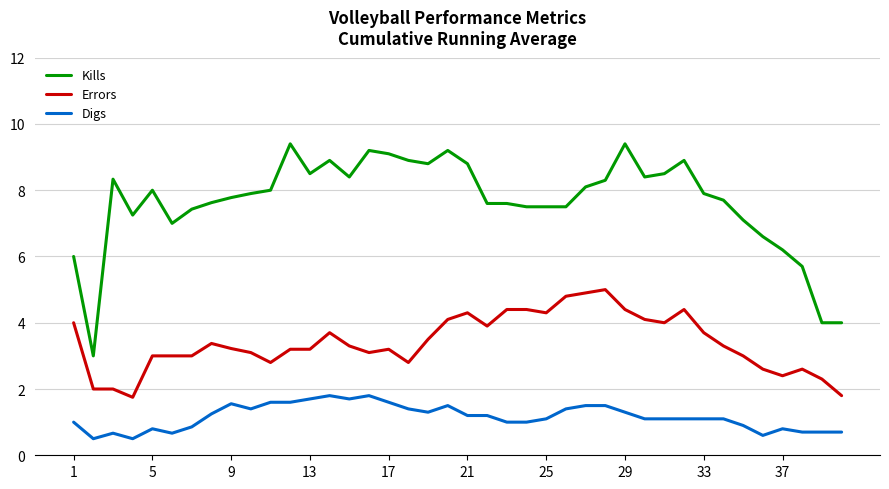

Which series has the largest total across all categories?

Kills